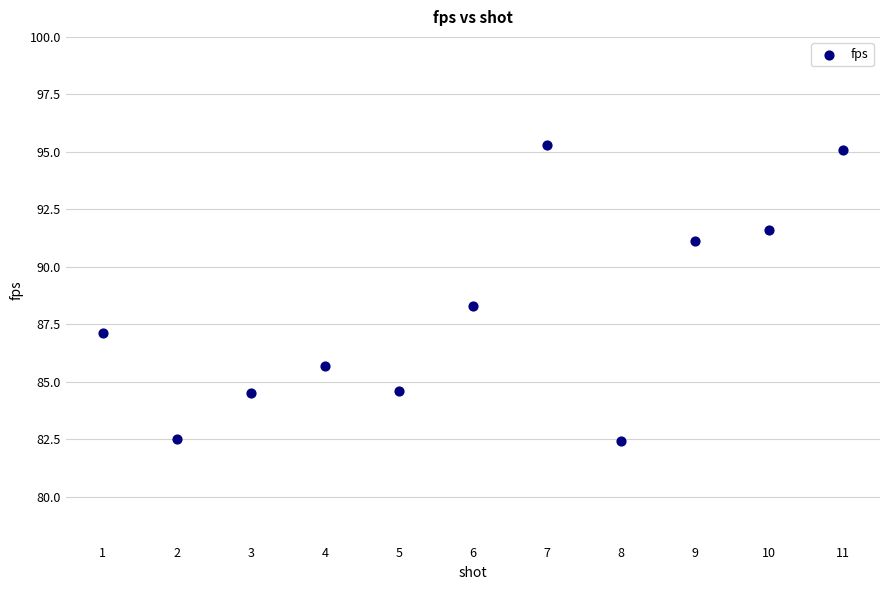

What Y value in the scatter plot is closest to 88?

88.3